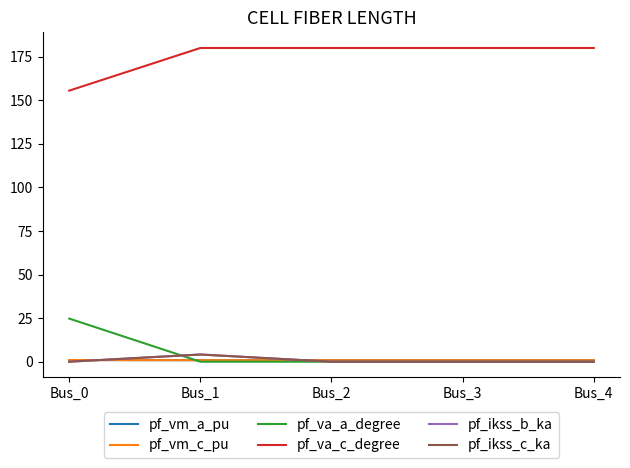

True or false: pf_ikss_b_ka and pf_ikss_c_ka intersect in this chart.

False